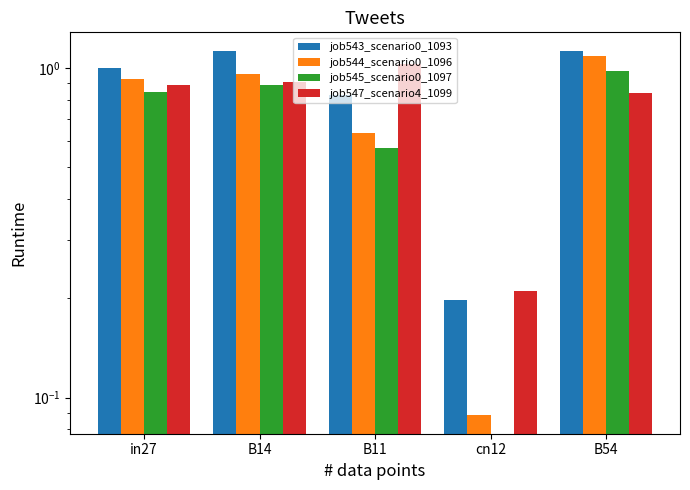

What is the value of the job544_scenario0_1096 bar at the 2nd from the left?

1.0